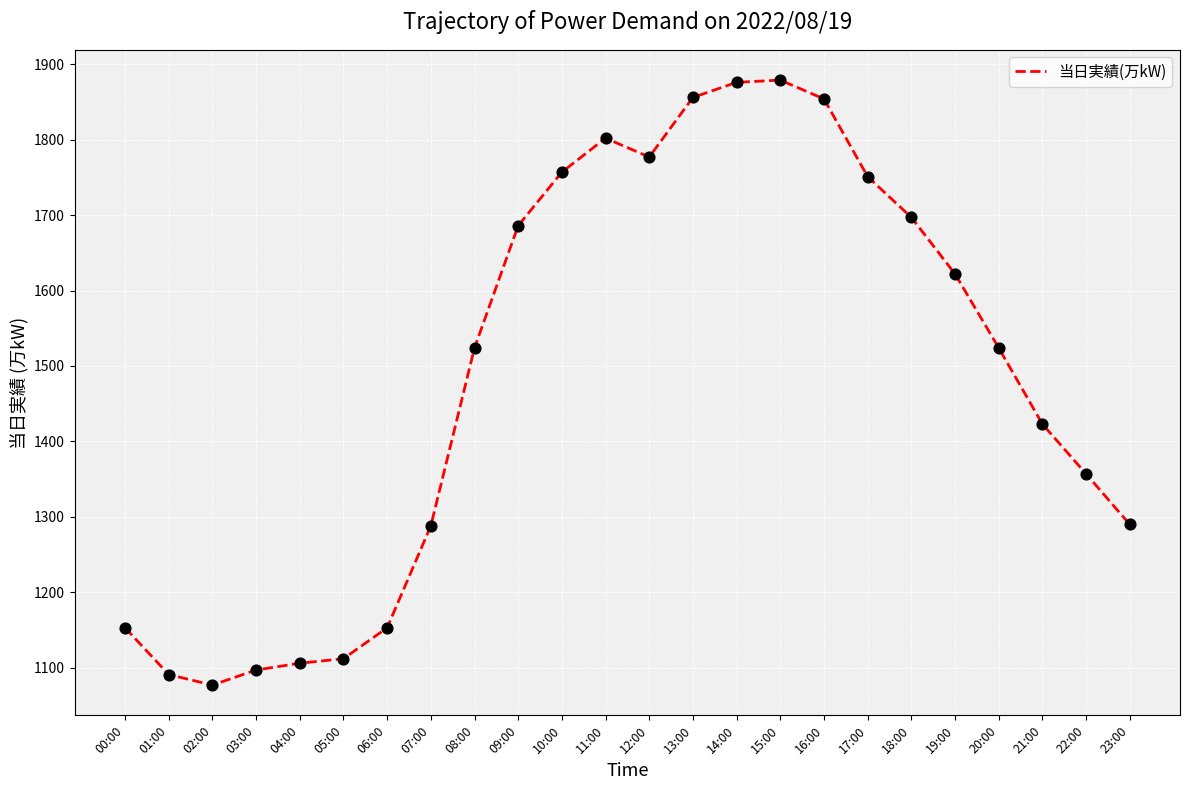

Which has a higher value, 07:00 or 11:00?

11:00